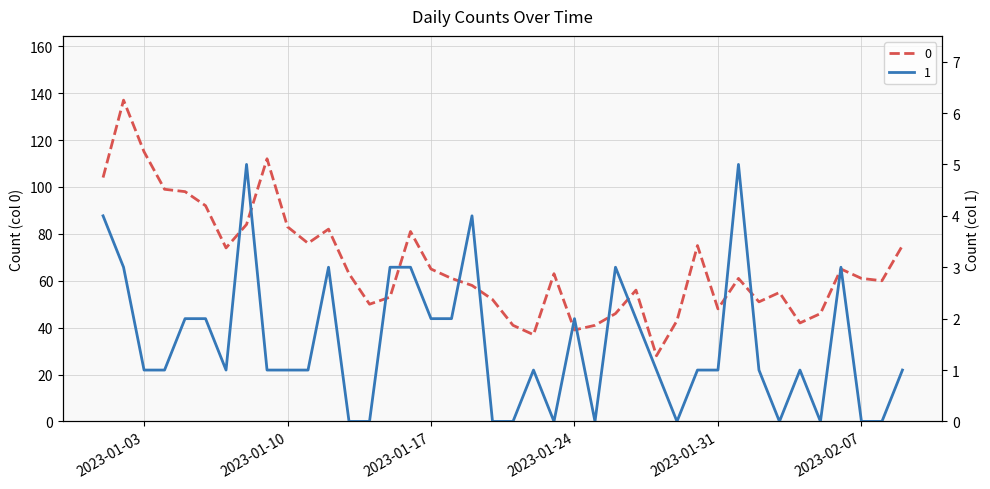

What is the difference between the second highest and minimum values in the 1 series?

5